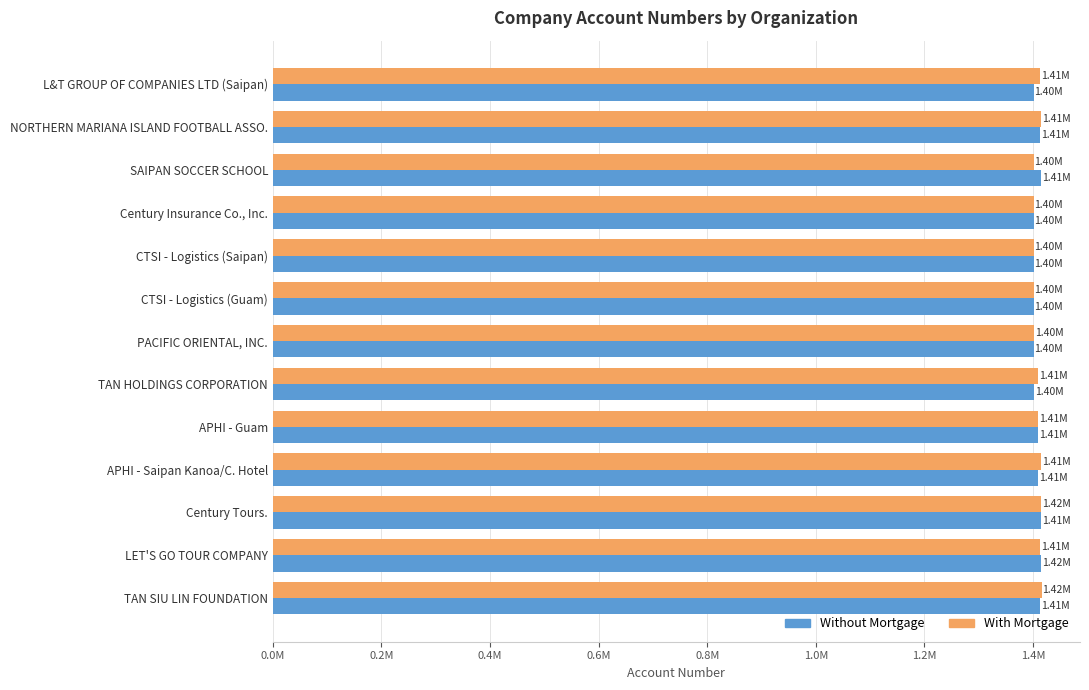

List the series in order of their peak value, highest first.

With Mortgage, Without Mortgage